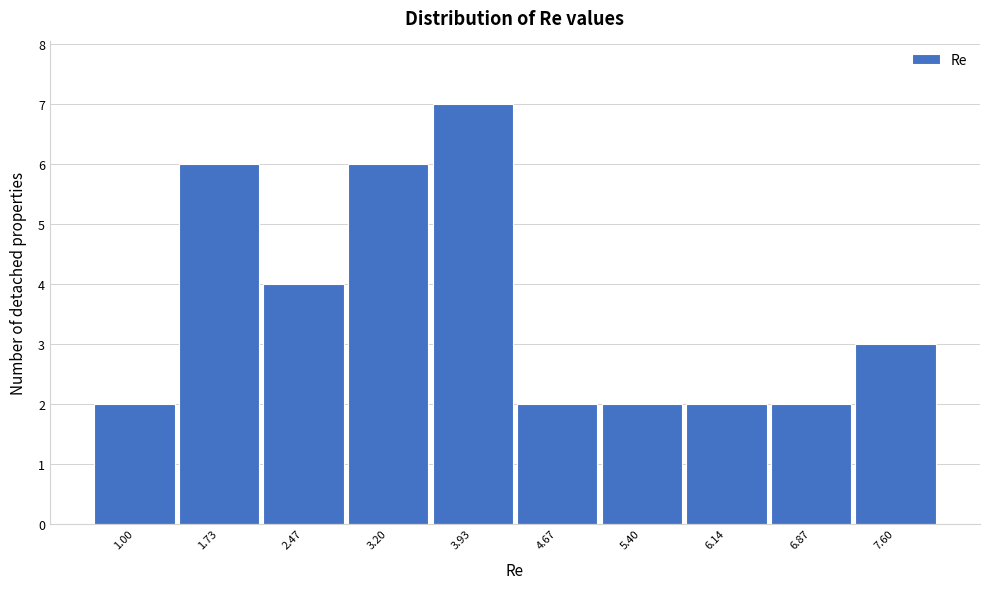

Reading left to right, transcribe all the data shown in this chart.

2	6	4	6	7	2	2	2	2	3